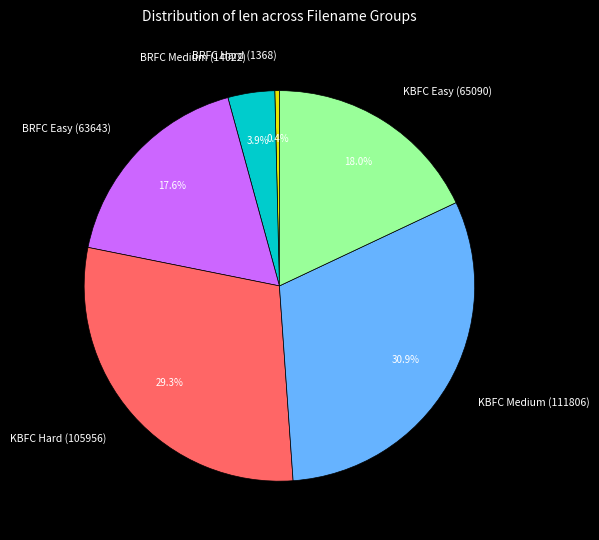

Between KBFC Medium (111806) and BRFC Easy (63643), which is larger?

KBFC Medium (111806)